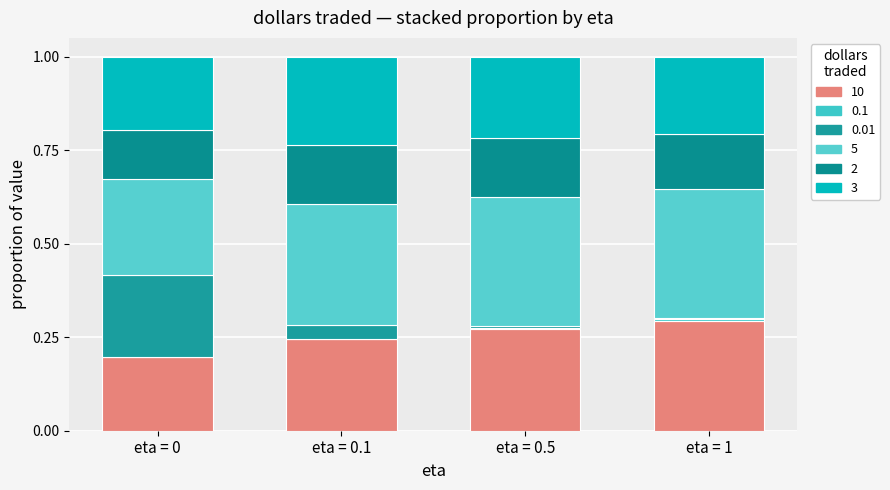

How many distinct data groups are displayed?

6